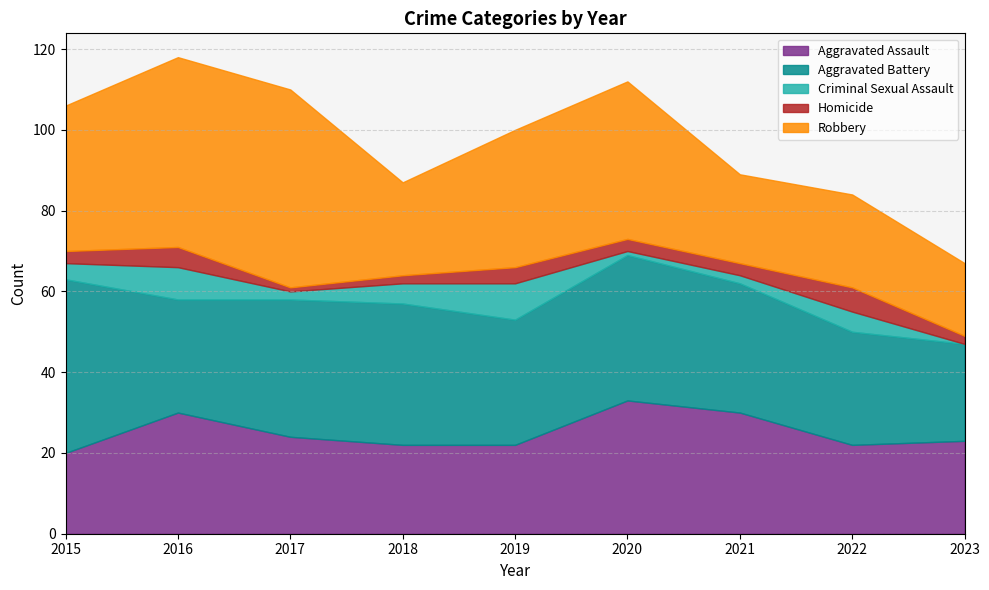

True or false: Aggravated Assault and Homicide intersect in this chart.

False